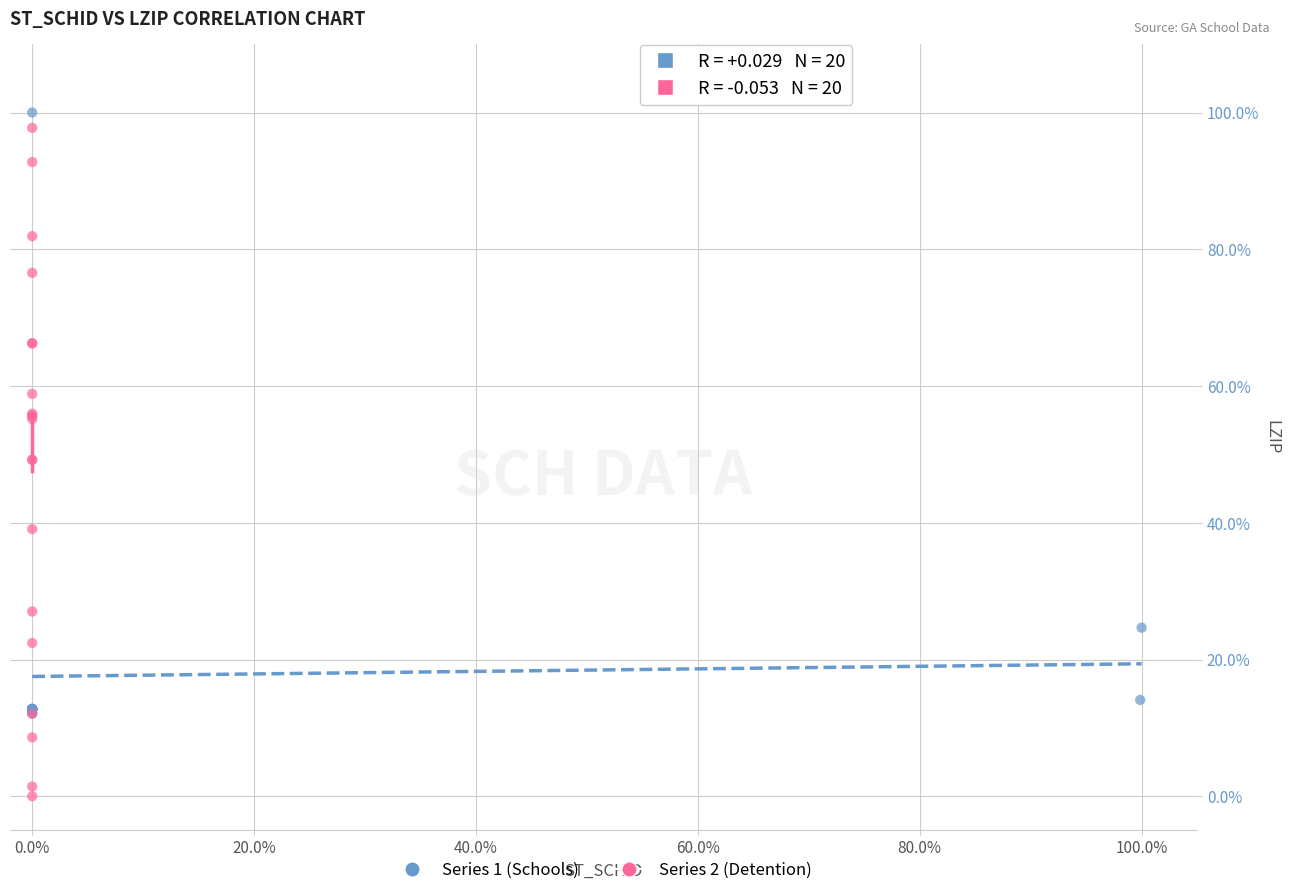

What are all the series names shown in the legend?

Series 1 (Schools), Series 2 (Detention)